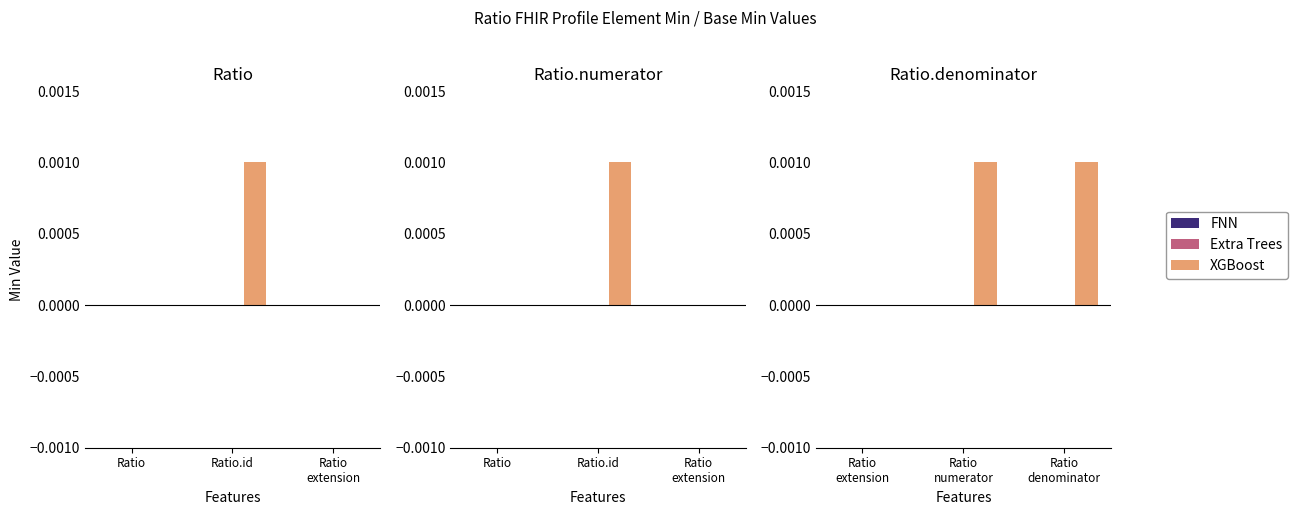

How many series are shown in this chart?

3